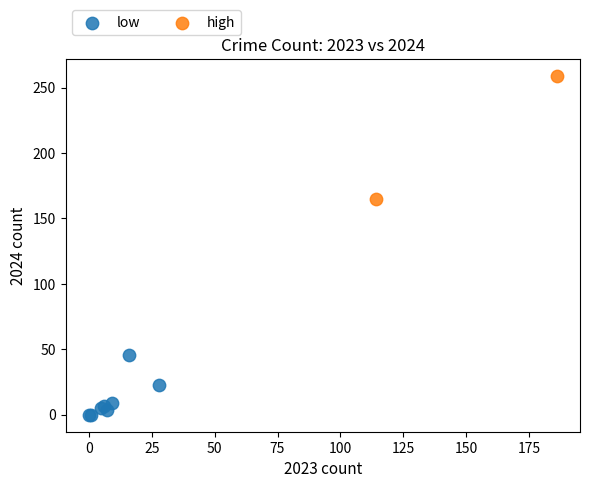

What are all the series names shown in the legend?

low, high